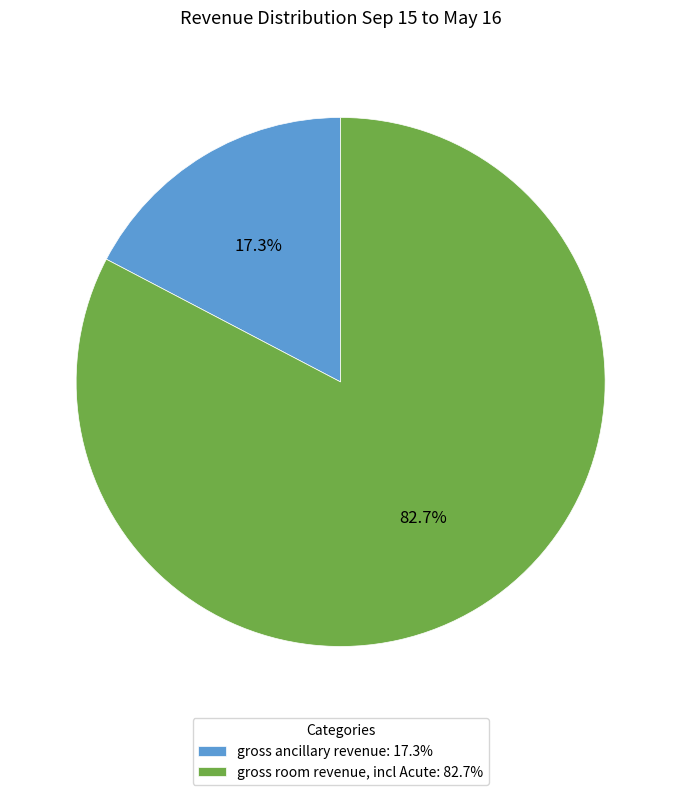

The gross ancillary revenue slice represents 17% of the pie. True or false?

True